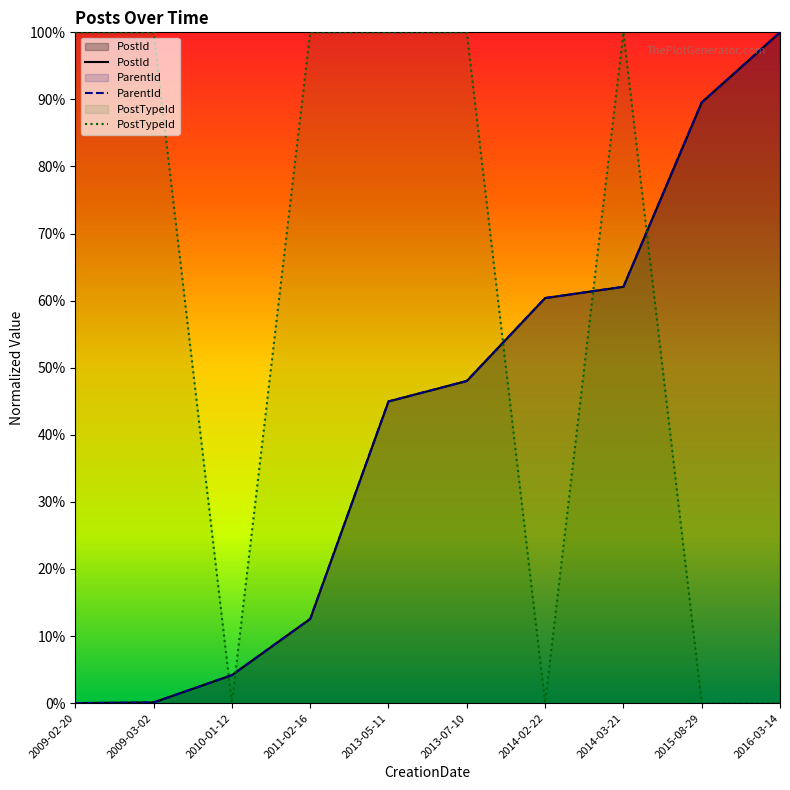

What is the sum of the PostId values at 2014-03-21 and 2009-02-20?

62.1